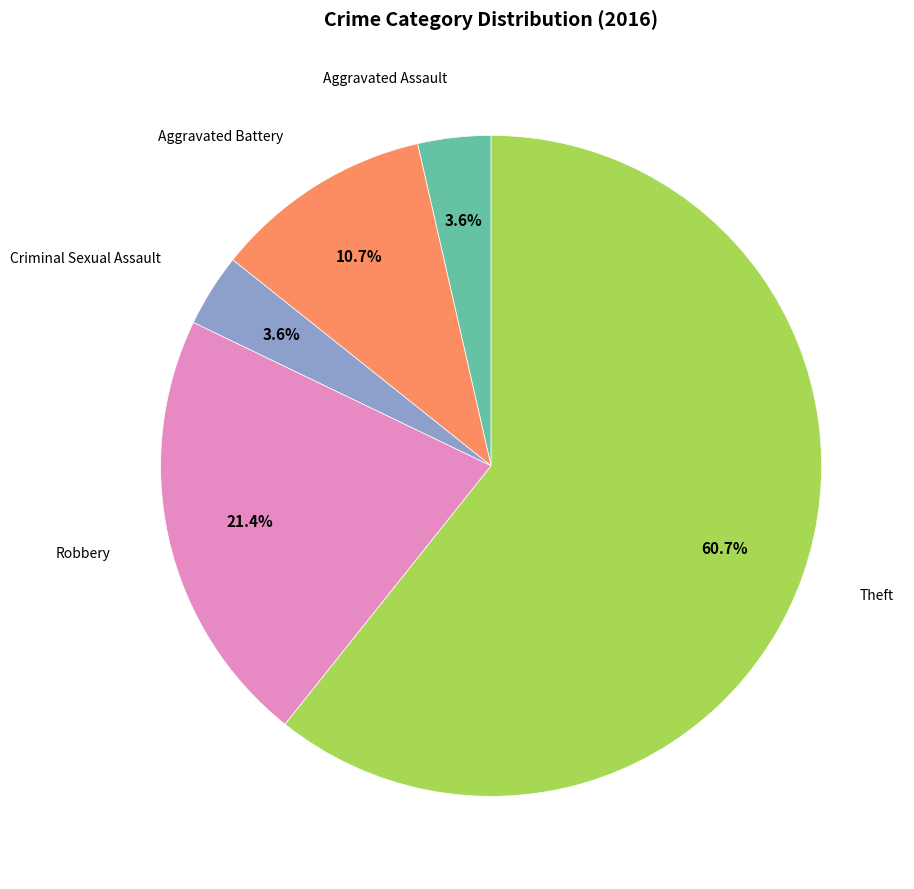

Is there a majority slice in this chart?

Yes